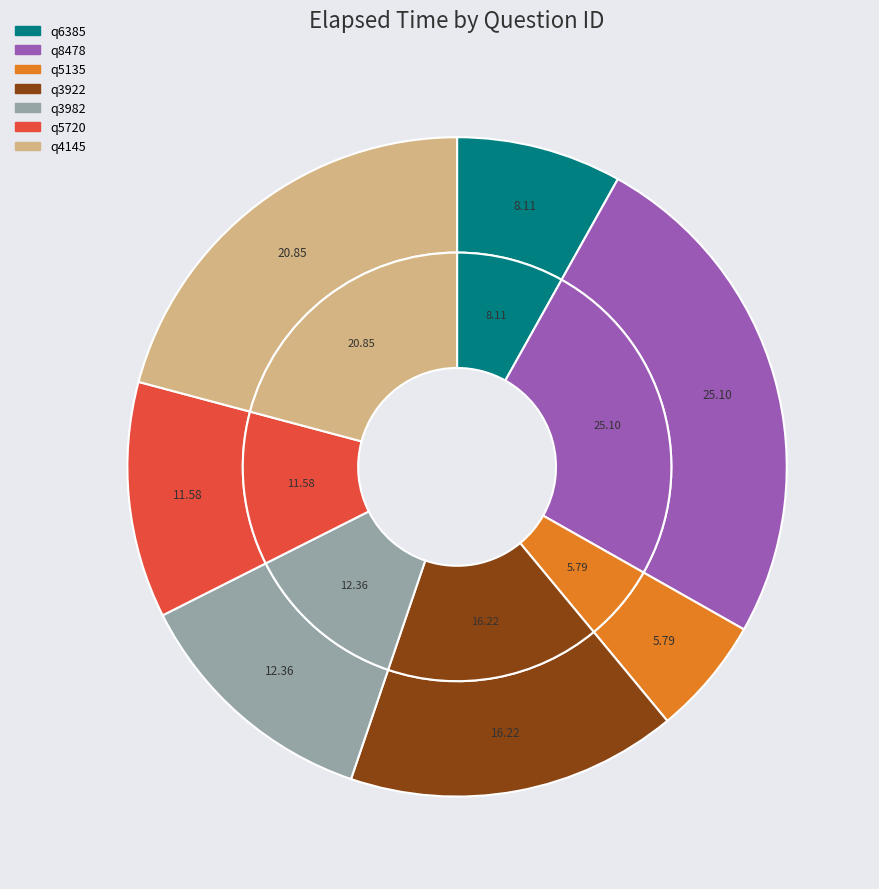

To the nearest percent, what is the average slice percentage?

14%